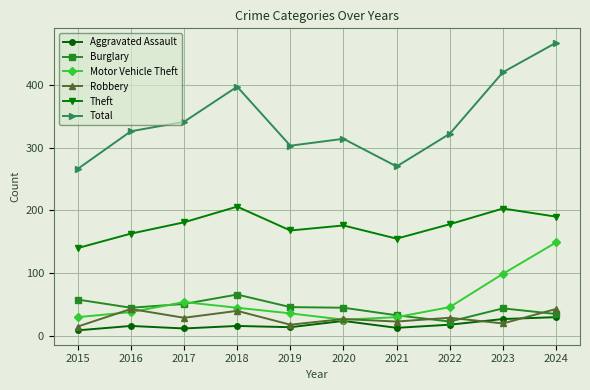

True or false: Robbery has more than 0 points higher than both neighbors.

True